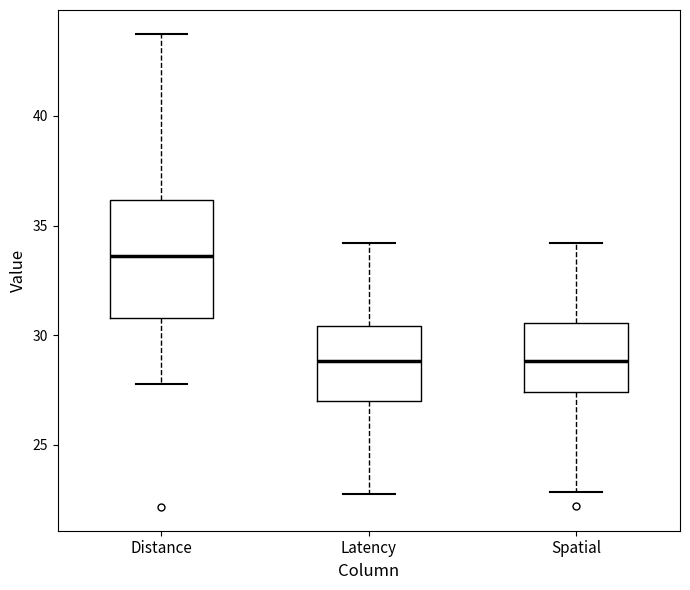

Reading left to right, transcribe this box plot: for each box, give where its median line is, the range the box spans, and where its two whiskers end, as read against the y-axis. The values are not printed on the chart, so give them approximately, as read against the axis.

Distance: median 33.5, box 31.0 to 36.0, whiskers 28.0 to 44.0
Latency: median 29.0, box 27.0 to 30.5, whiskers 22.5 to 34.0
Spatial: median 29.0, box 27.5 to 30.5, whiskers 23.0 to 34.0